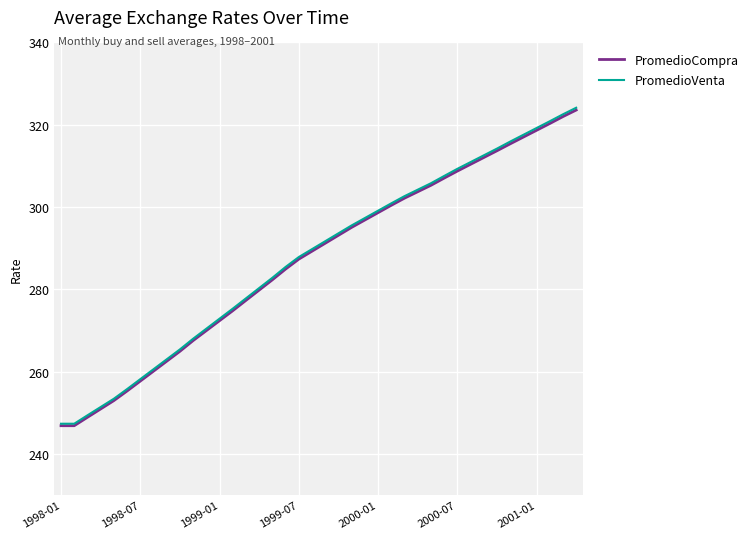

Which series has the widest spread of values?

PromedioVenta